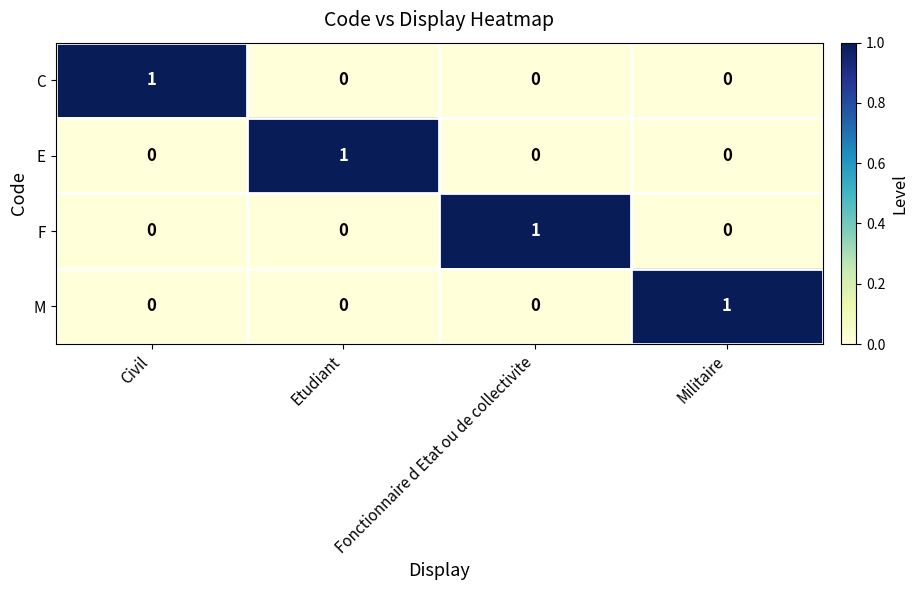

Count the M values in the range 0 to 1.

4